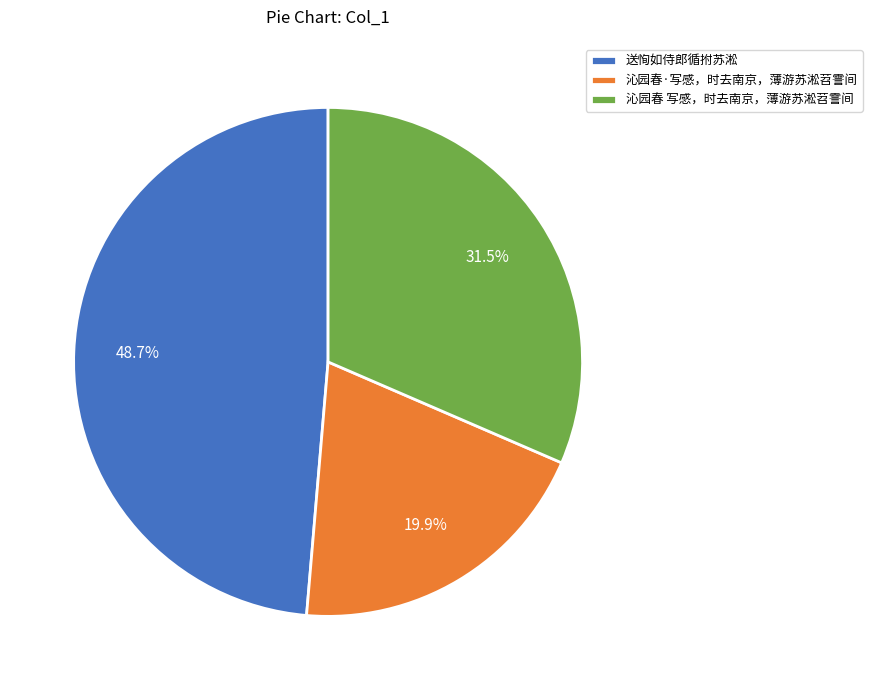

Rank the categories by value from highest to lowest.

送恂如侍郎循拊苏淞, 沁园春 写感，时去南京，薄游苏淞苕霅间, 沁园春·写感，时去南京，薄游苏淞苕霅间